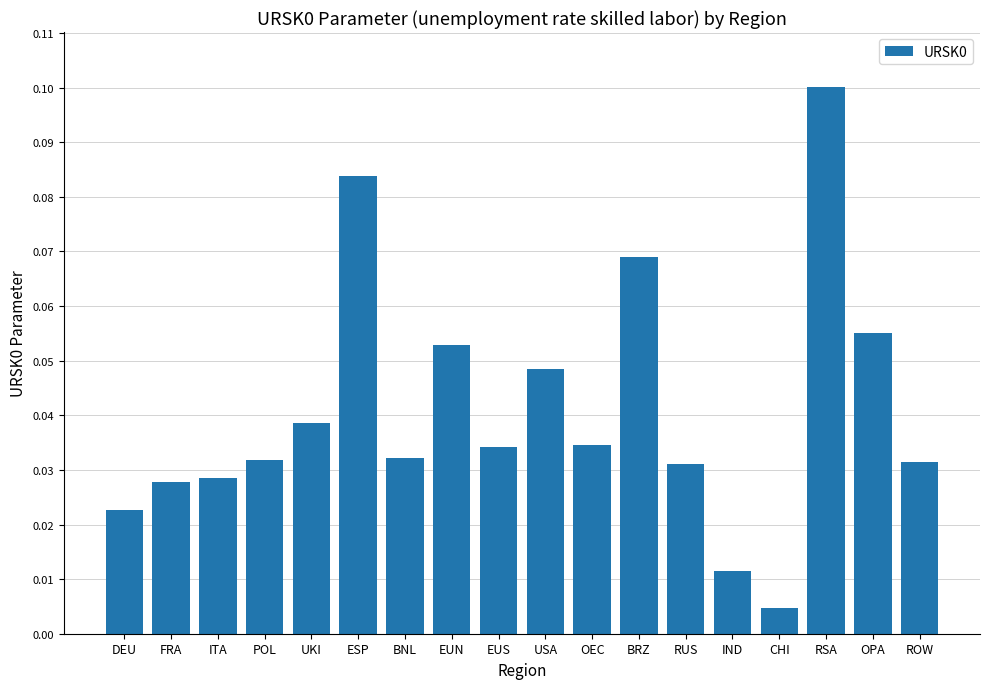

Which has a higher value, ITA or ROW?

ROW